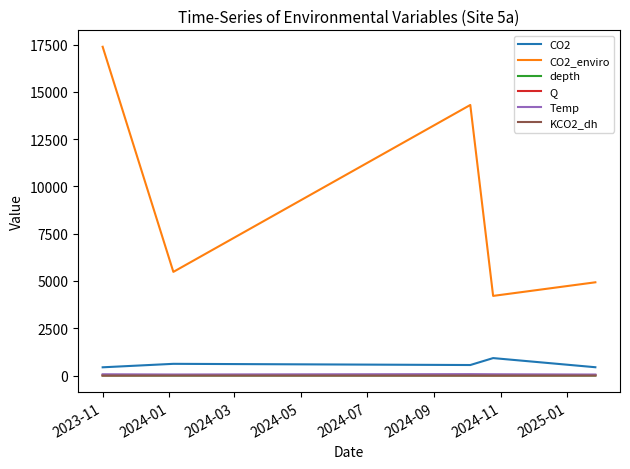

Which series has the largest total across all categories?

CO2_enviro